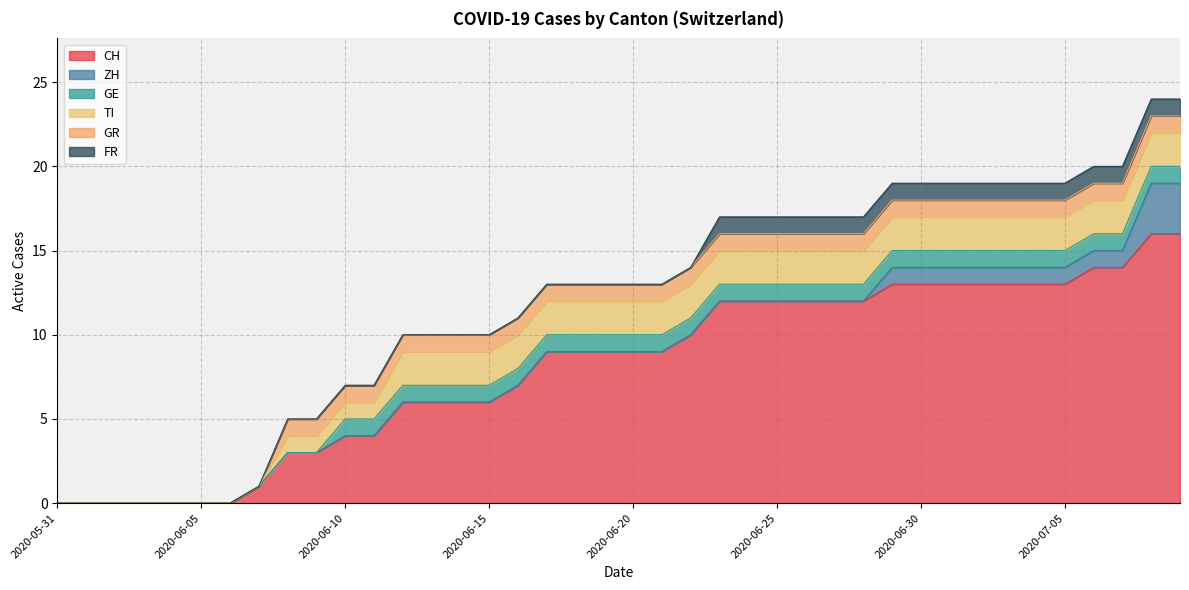

What is the spread (max minus min) of values at 2020-06-20?

9